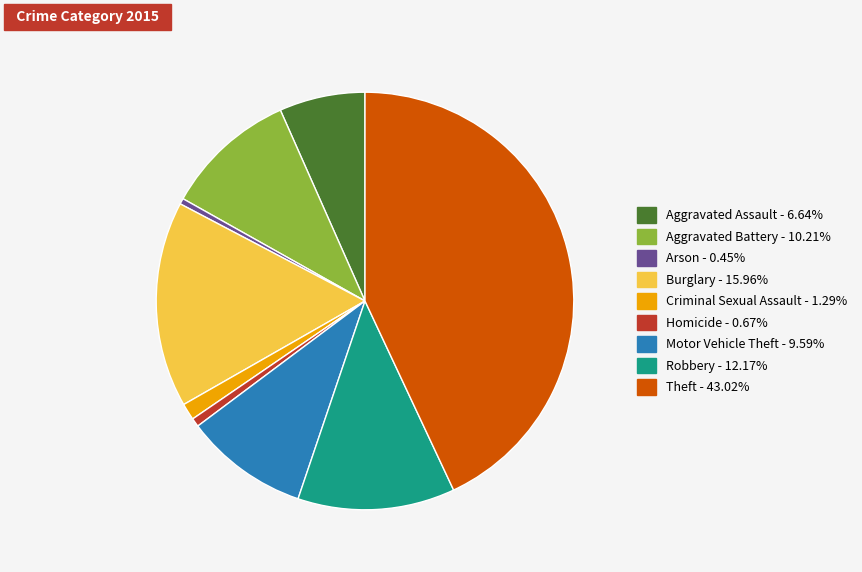

Is the sum of Robbery and Motor Vehicle Theft greater than half?

No